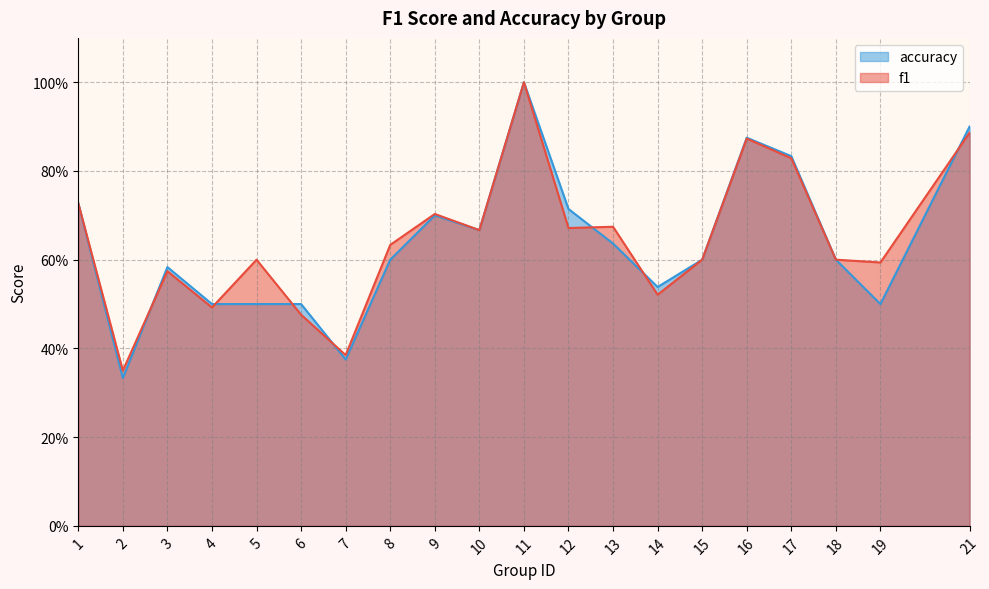

In f1, how many points are lower than both neighbors (excluding endpoints)?

7